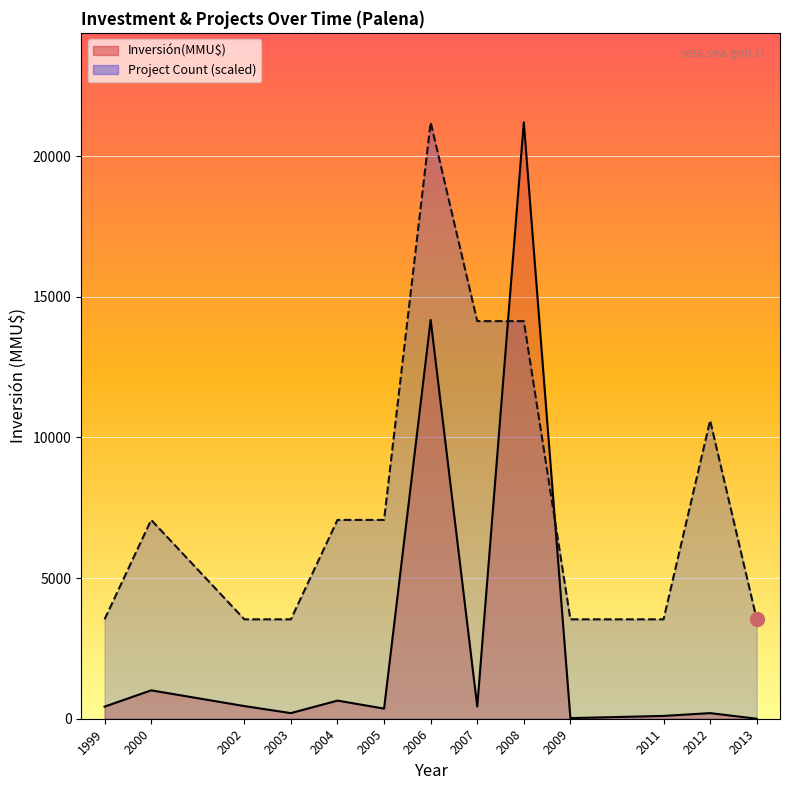

Which series has the largest total across all categories?

Project Count line